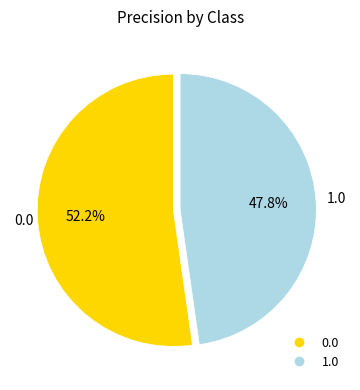

Do 1.0 and 0.0 together represent more than half of the pie?

Yes